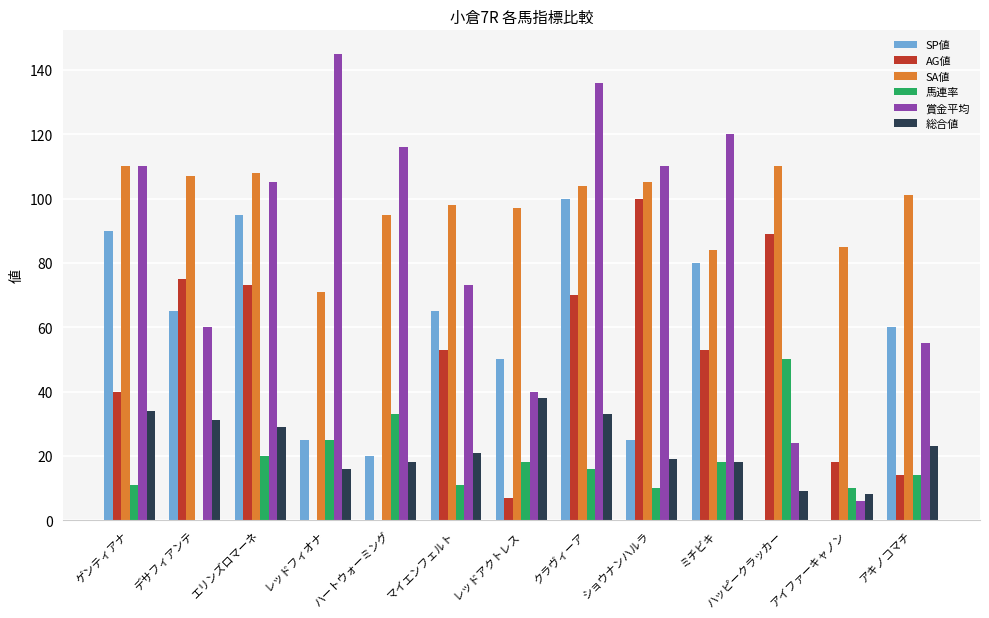

At which category is the sum across all series the highest?

クラヴィーア